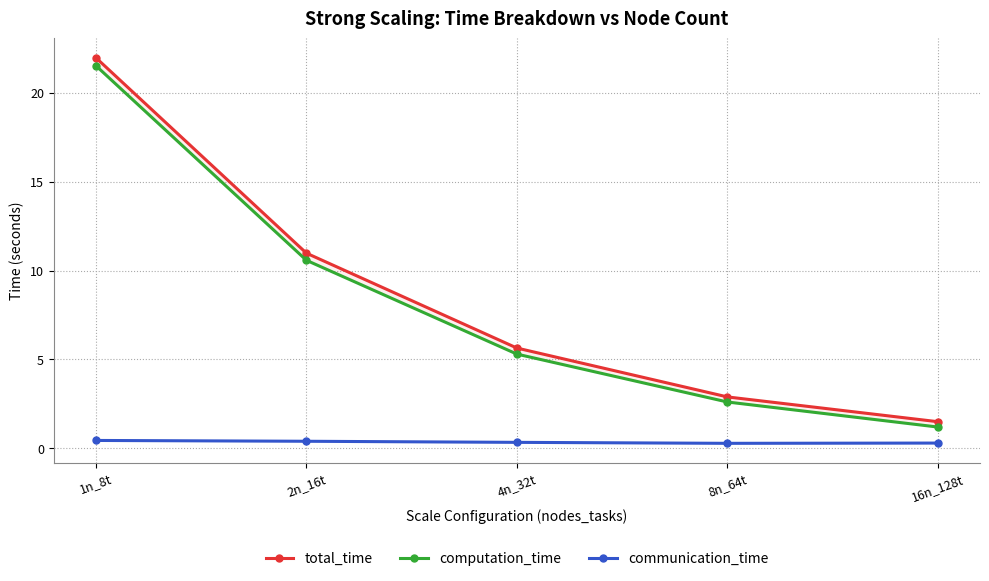

List the labels in order of communication_time value, largest first.

1n_8t, 2n_16t, 4n_32t, 16n_128t, 8n_64t